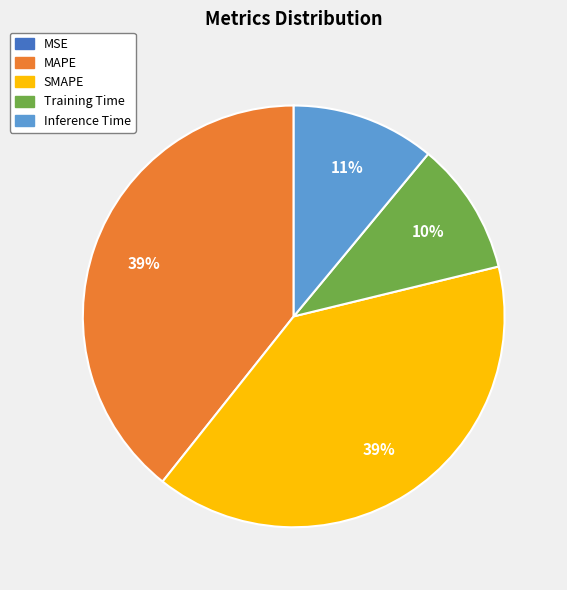

Is it true that SMAPE is 51% of the pie?

False